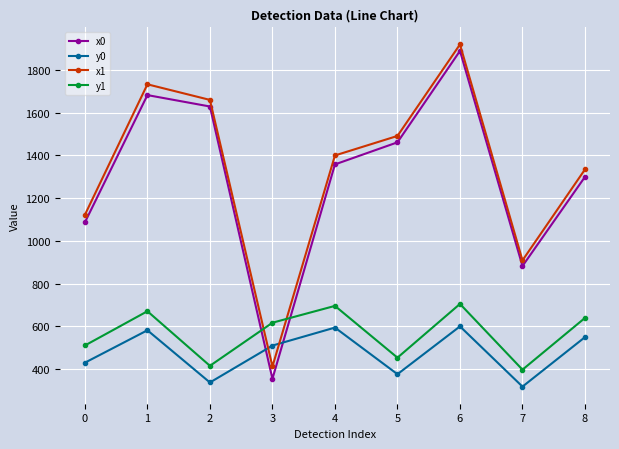

How many interior local valleys does the y1 series have?

3